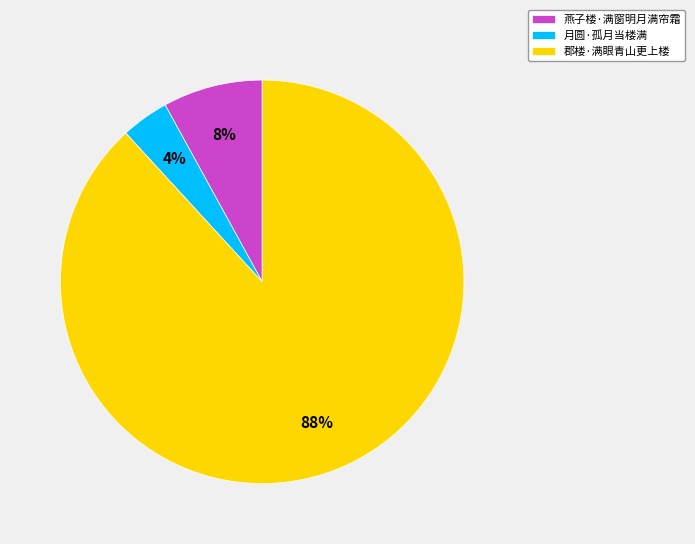

Is it true that 月圆·孤月当楼满 is 4% of the pie?

True